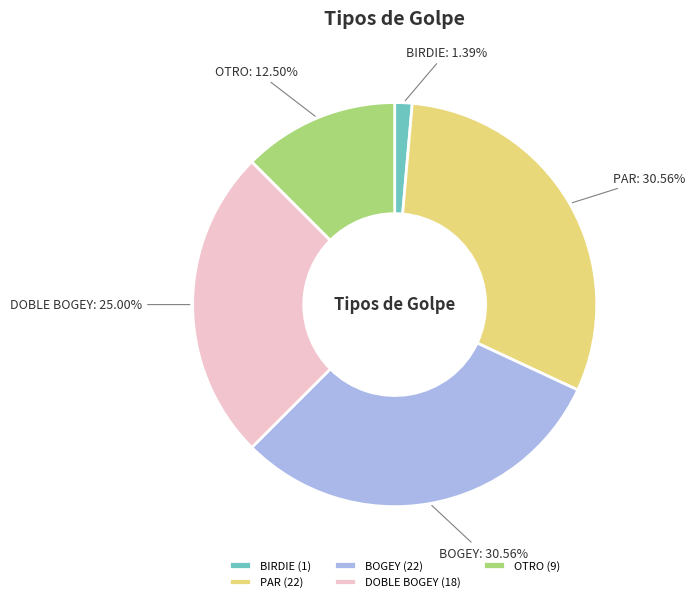

Is it true that BIRDIE is 16% of the pie?

False